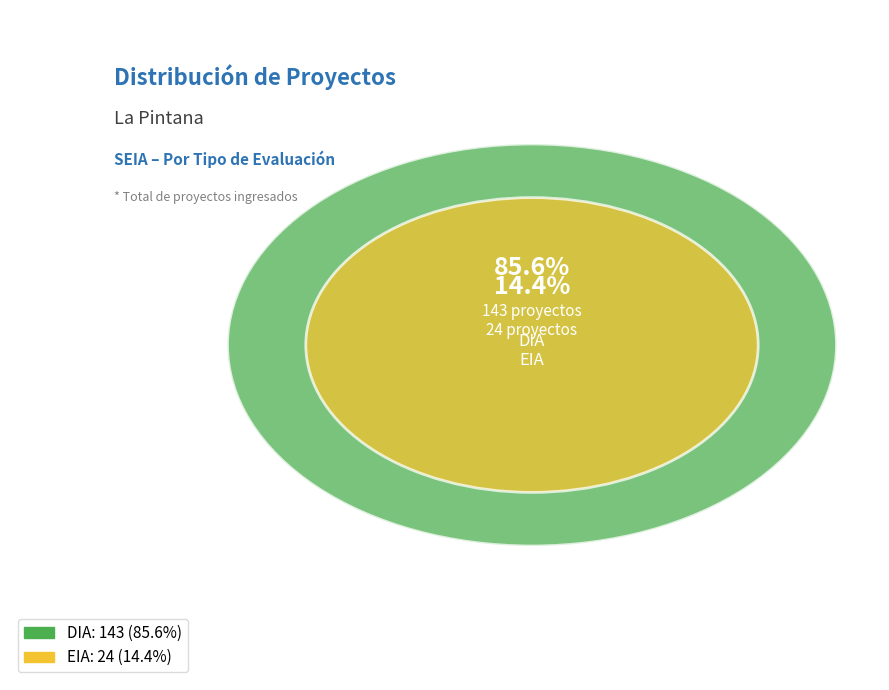

Combined, do DIA and EIA account for over 50%?

Yes